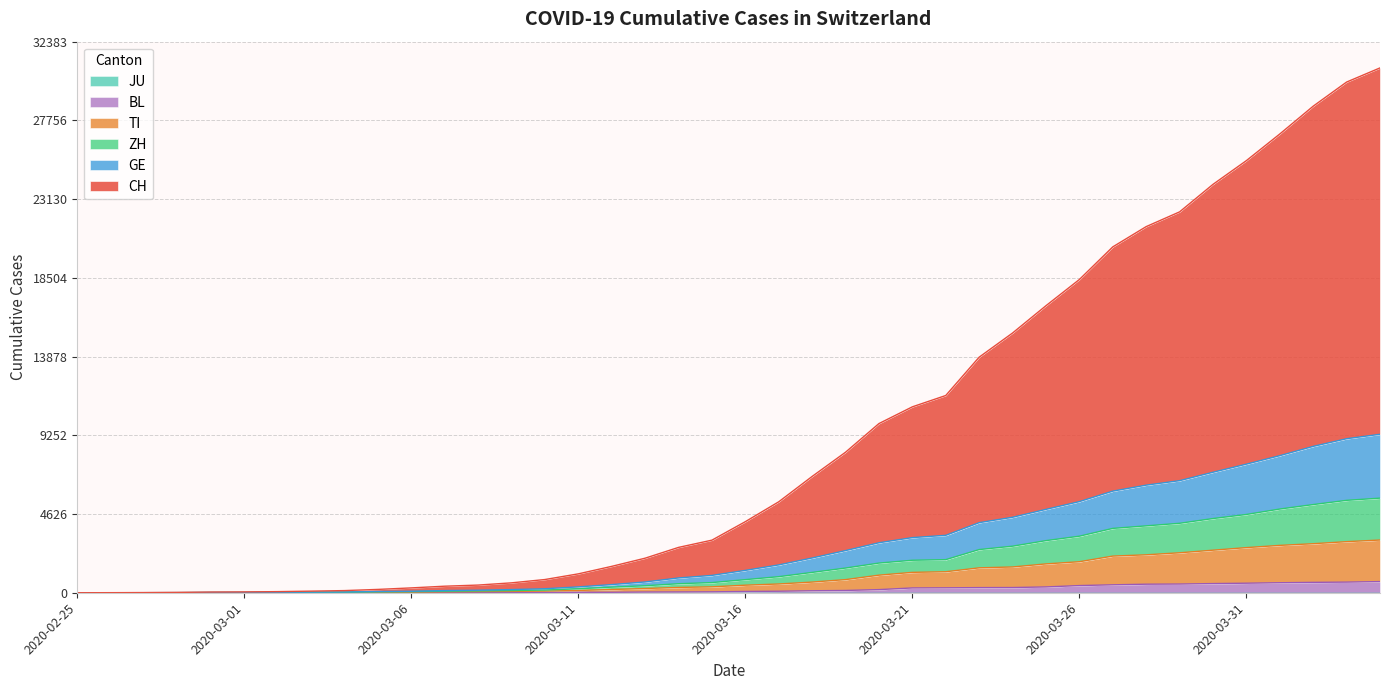

What is the sum of all CH values?

365002